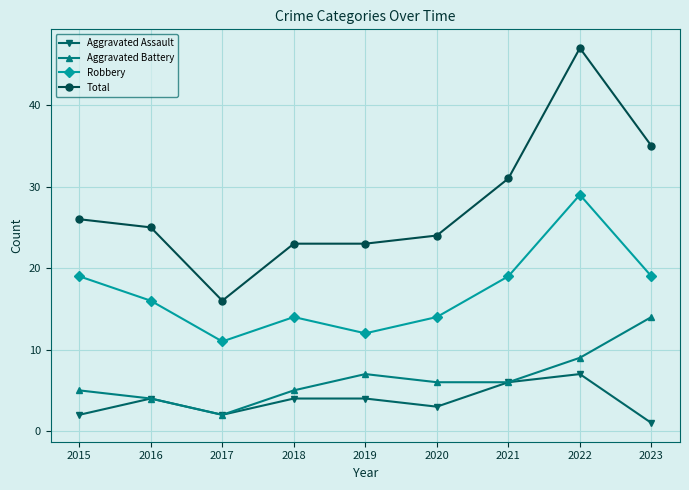

Where is the first local minimum for Total?

2017